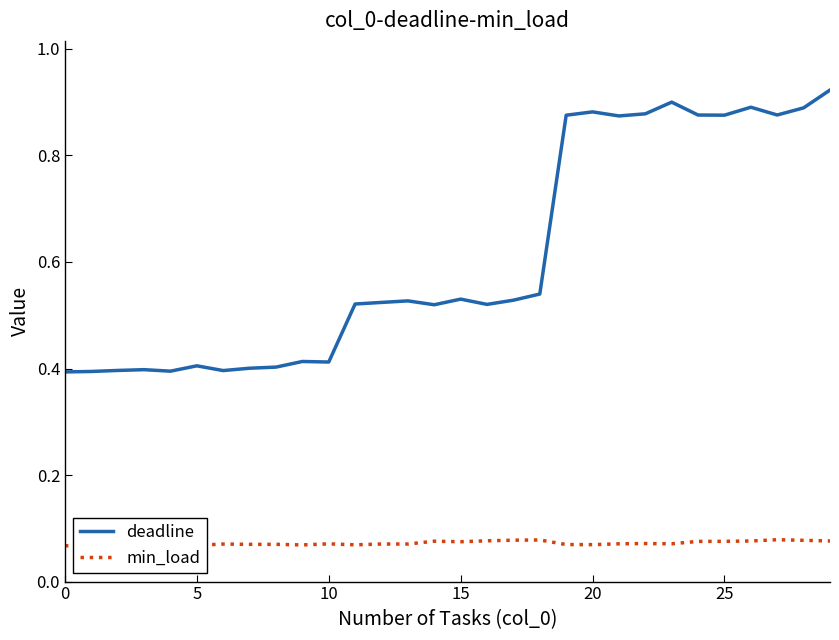

True or false: min_load and deadline intersect in this chart.

False